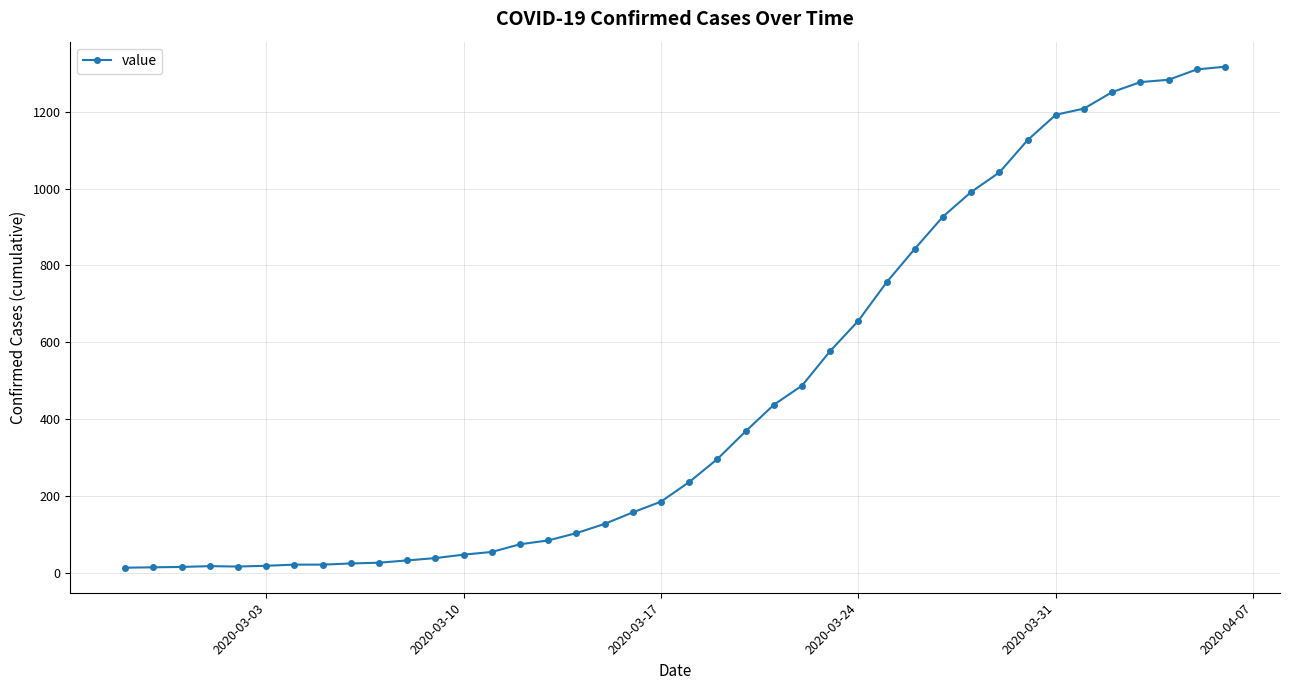

What is the value of the 2nd point from the left?

14